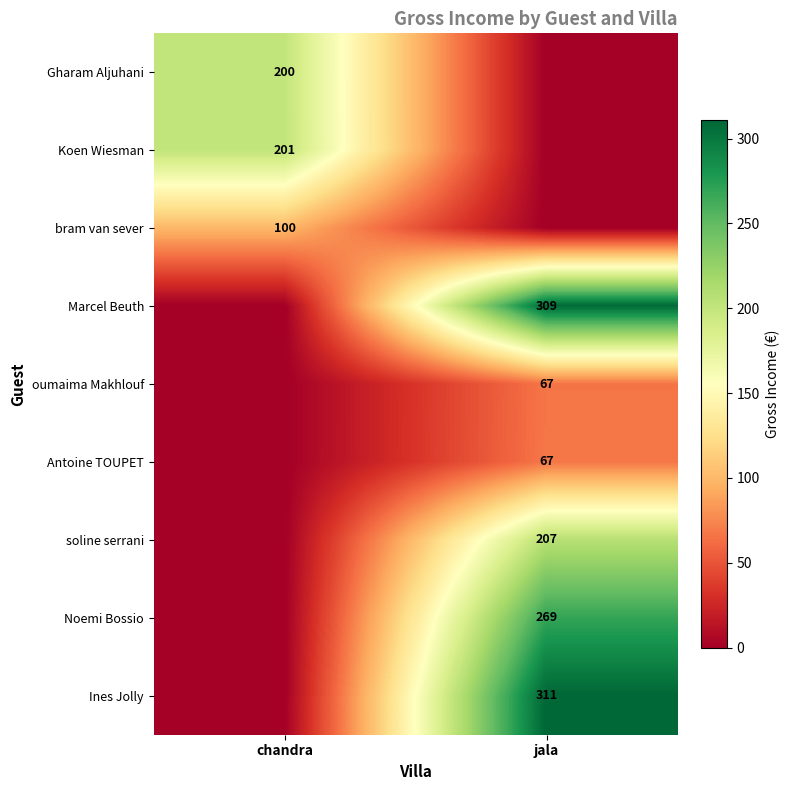

Is the value of Gharam Aljuhani at chandra greater than the value of Antoine TOUPET at jala?

Yes